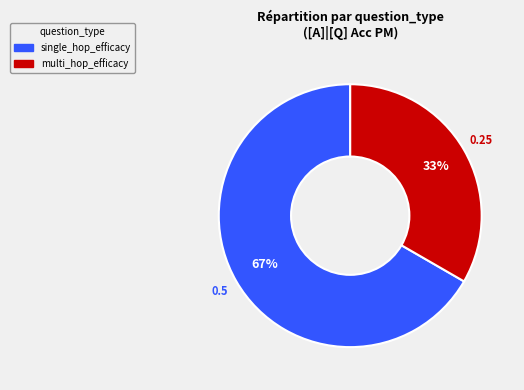

Does multi_hop_efficacy account for over 50% of the chart?

No